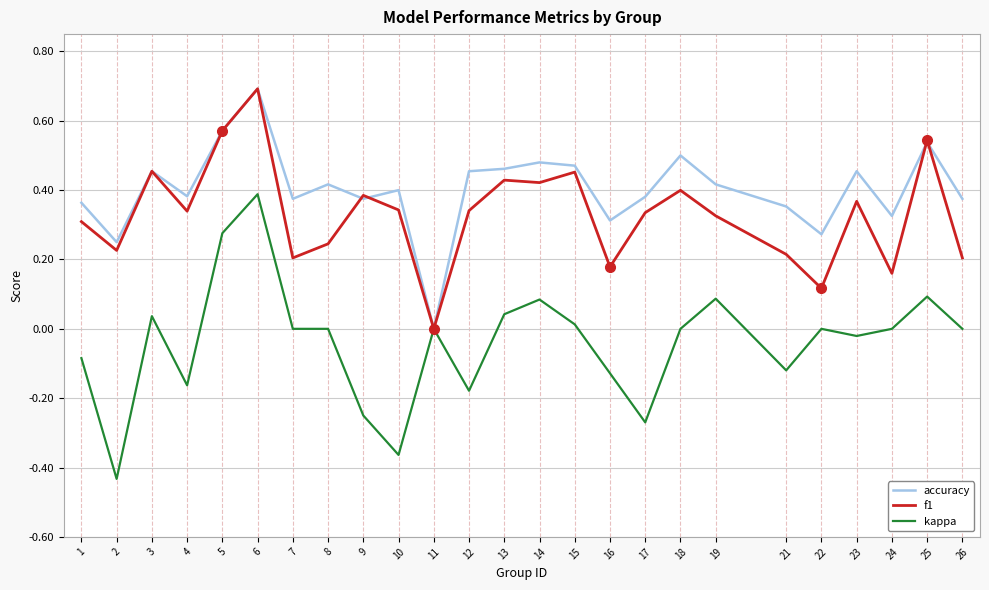

Which label corresponds to the largest value in the chart?

6